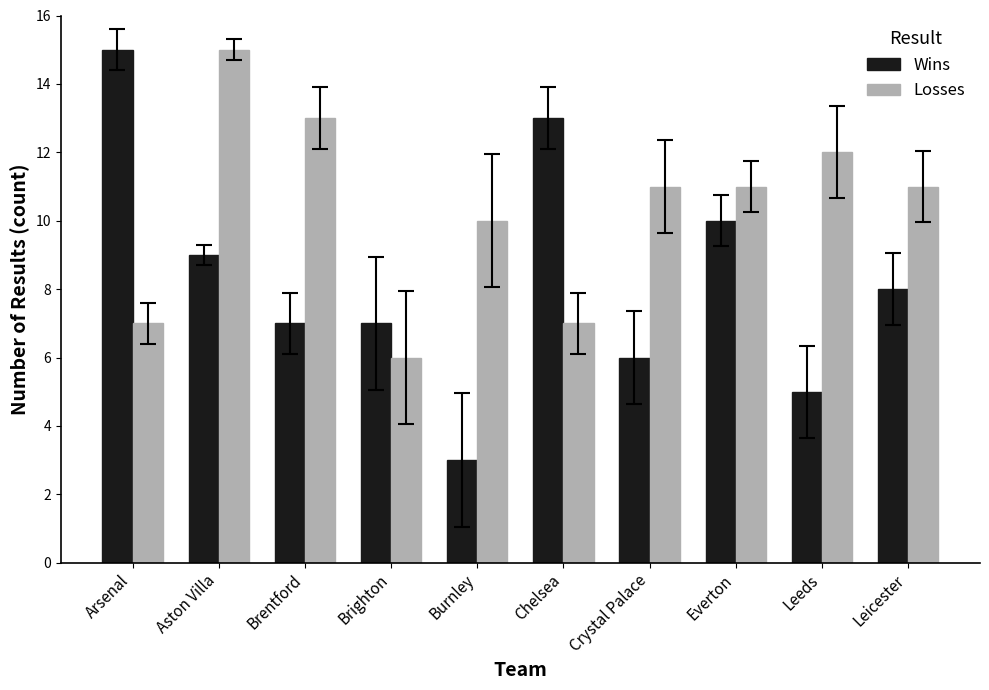

Which label corresponds to the smallest value in the chart?

Burnley